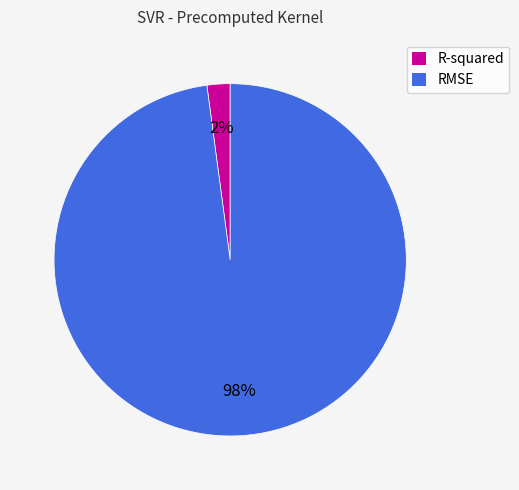

Count the number of slices in the pie.

2